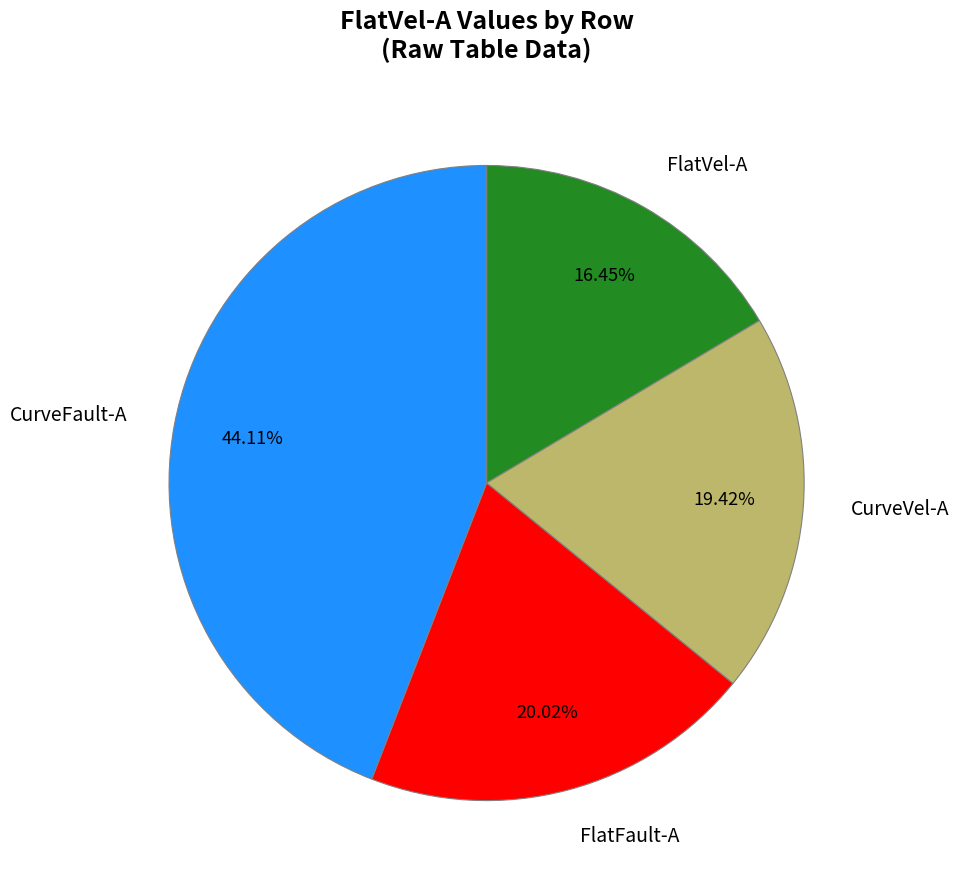

How many slices are in this pie chart?

4